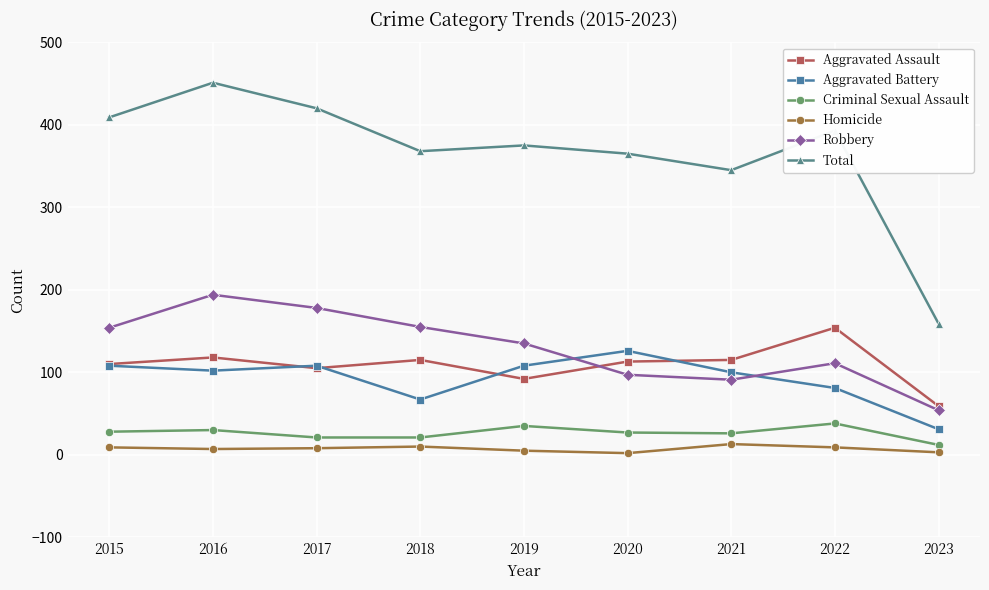

At which label is Total closest to 305?

2021